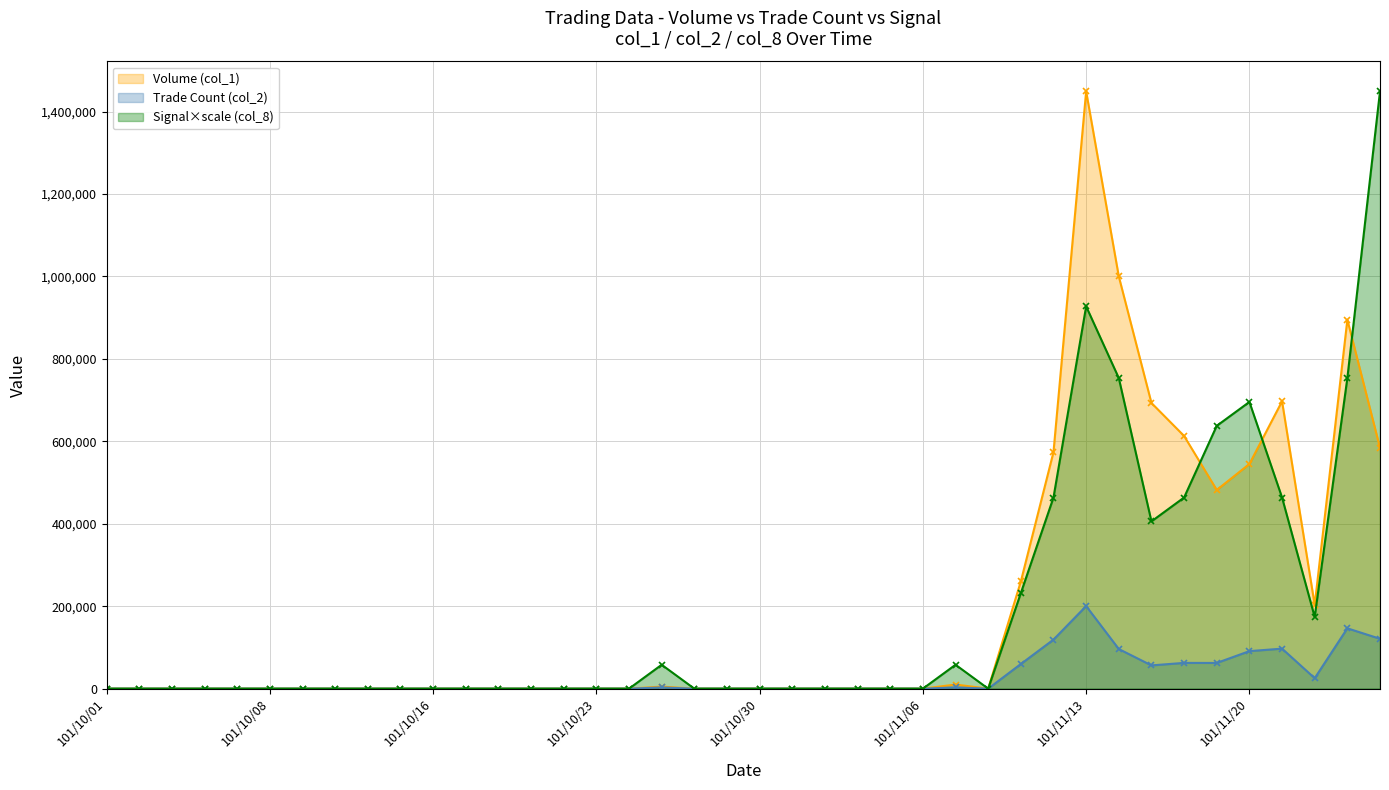

True or false: Volume (col_1) has a value of 0 at 101/10/08.

True